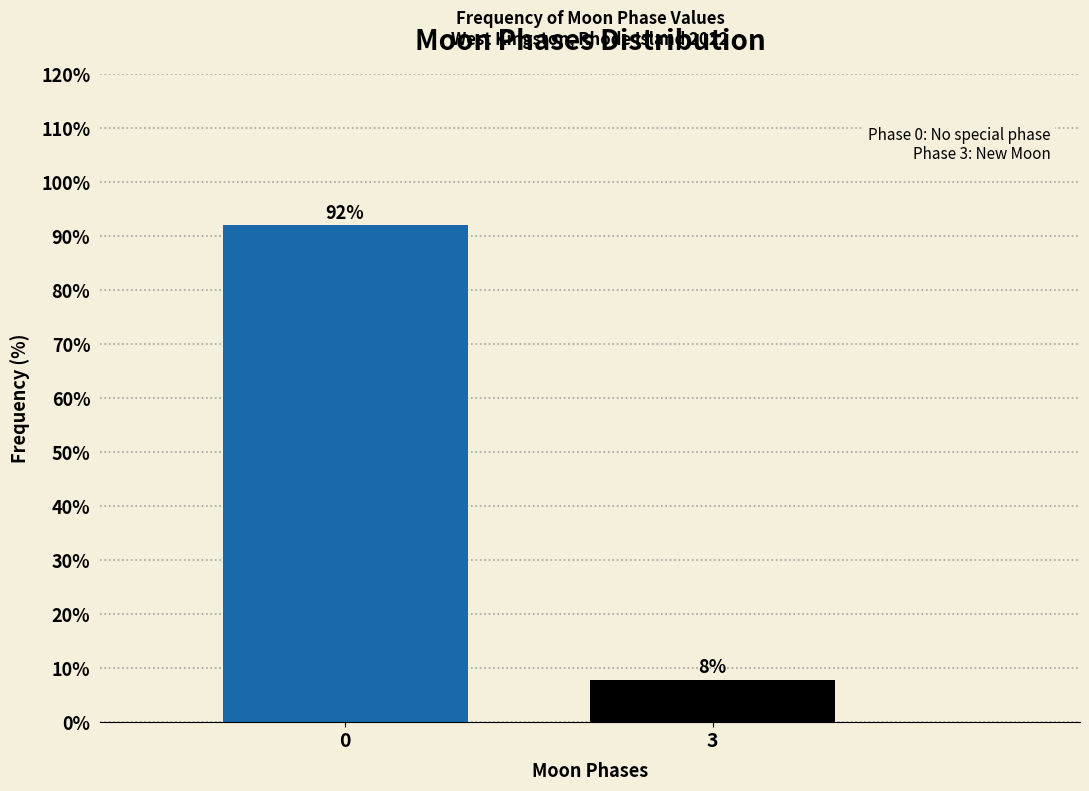

What is the minimum value shown in the chart?

7.9